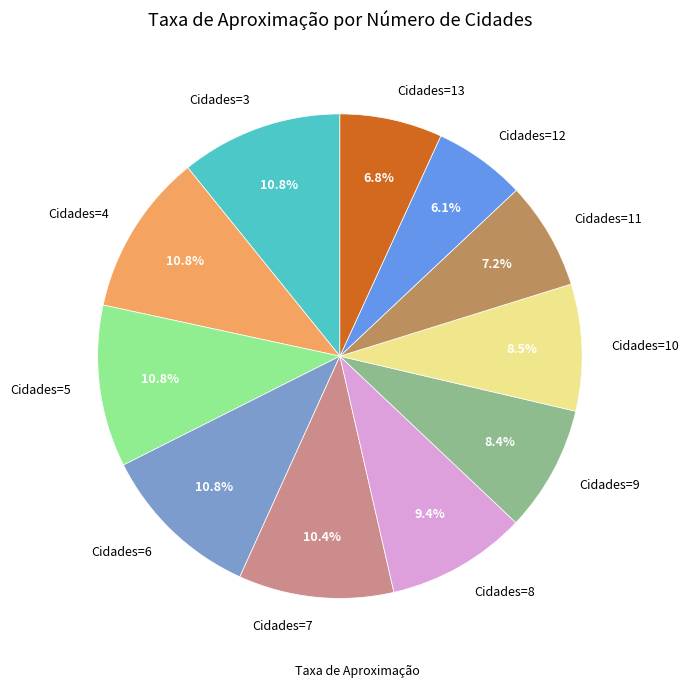

Between Cidades=11 and Cidades=8, which is larger?

Cidades=8